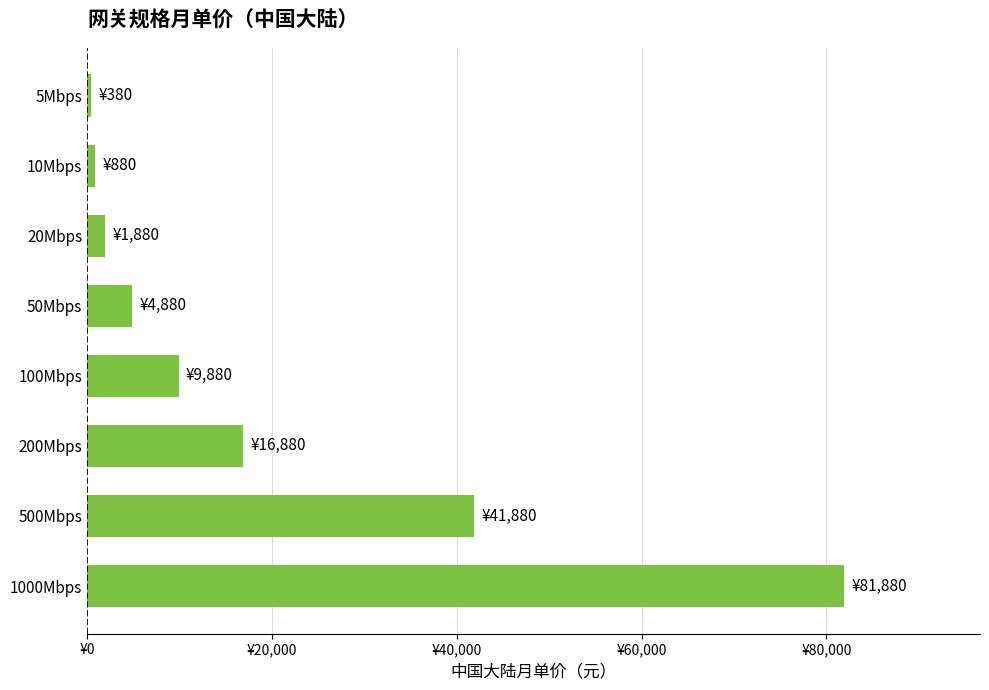

What is the smallest value displayed?

380